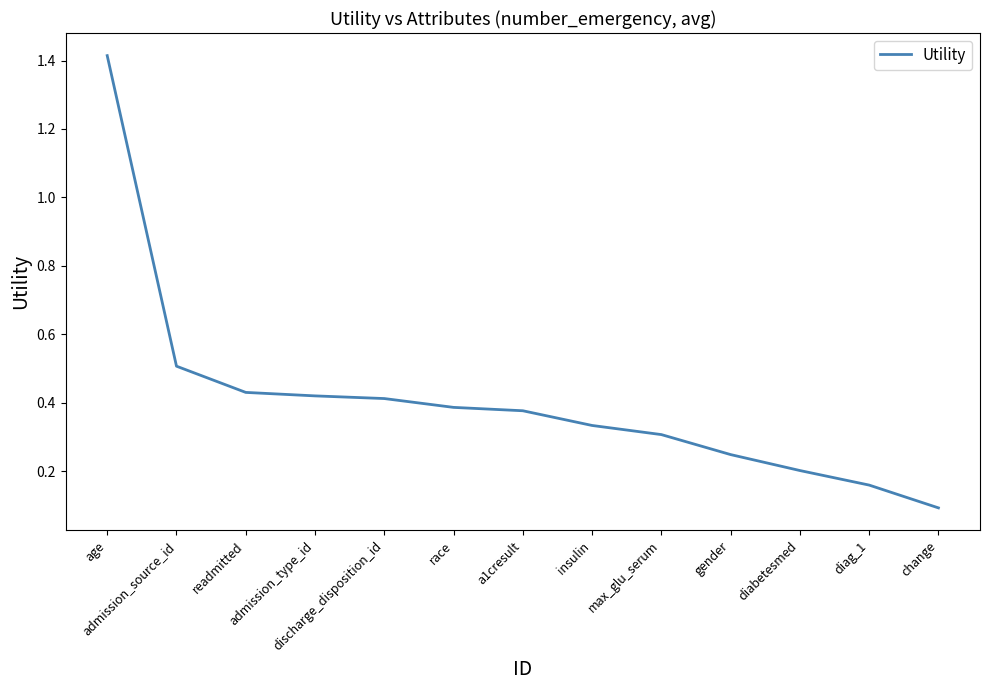

How many lines are shown in the chart?

1